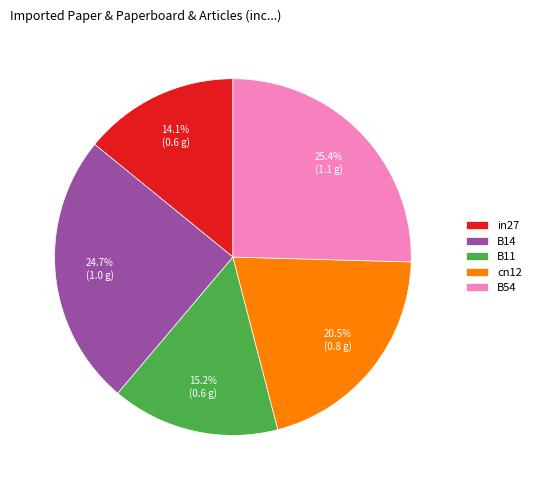

To the nearest percent, what is the average slice percentage?

20%